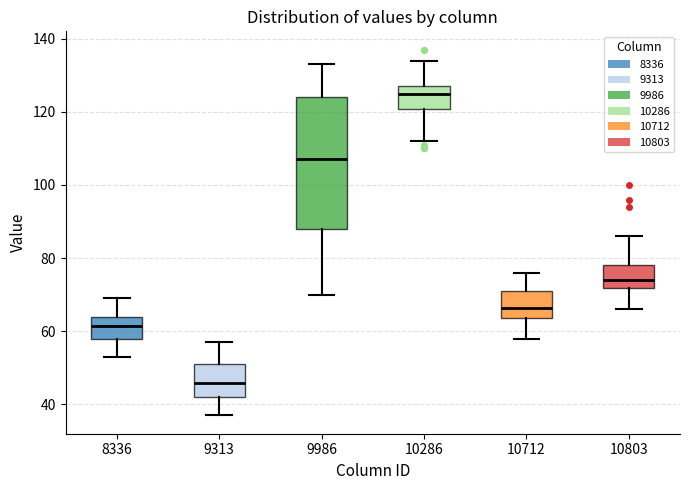

Reading left to right, read every box against the y-axis: the position of its median line, the range the box covers, and the ends of its whiskers. The values are not printed on the chart, so give them approximately, as read against the axis.

8336: median 62, box 58 to 64, whiskers 54 to 70
9313: median 46, box 42 to 52, whiskers 38 to 58
9986: median 108, box 88 to 124, whiskers 70 to 134
10286: median 126, box 120 to 128, whiskers 112 to 134
10712: median 66, box 64 to 72, whiskers 58 to 76
10803: median 74, box 72 to 78, whiskers 66 to 86